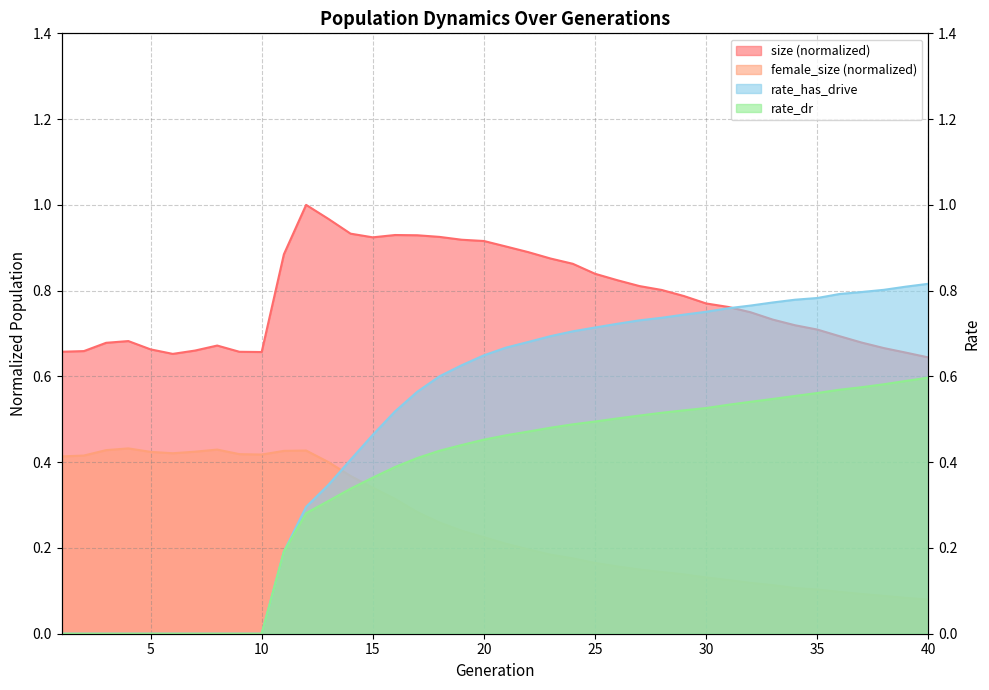

What is the value of the female_size point at the 19th from the left?

0.2